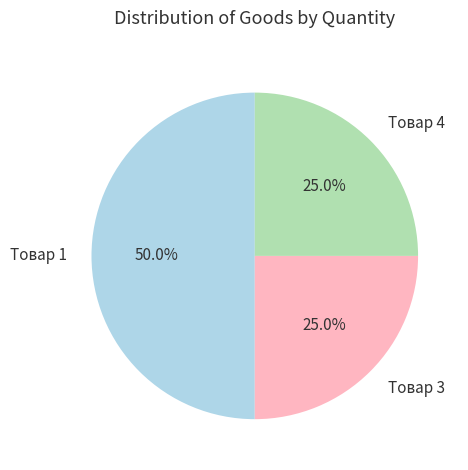

Which category has the biggest portion of the pie?

Товар 1